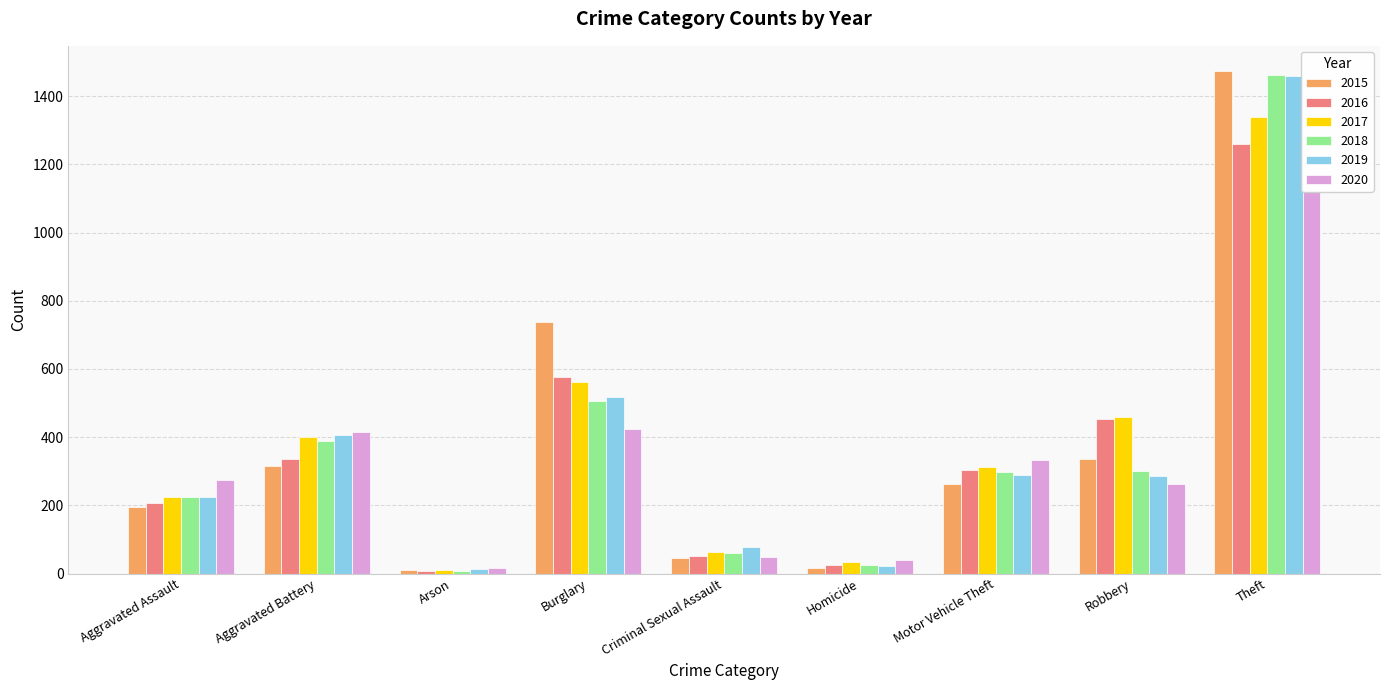

What is the difference between the highest and lowest values at Aggravated Assault?

79